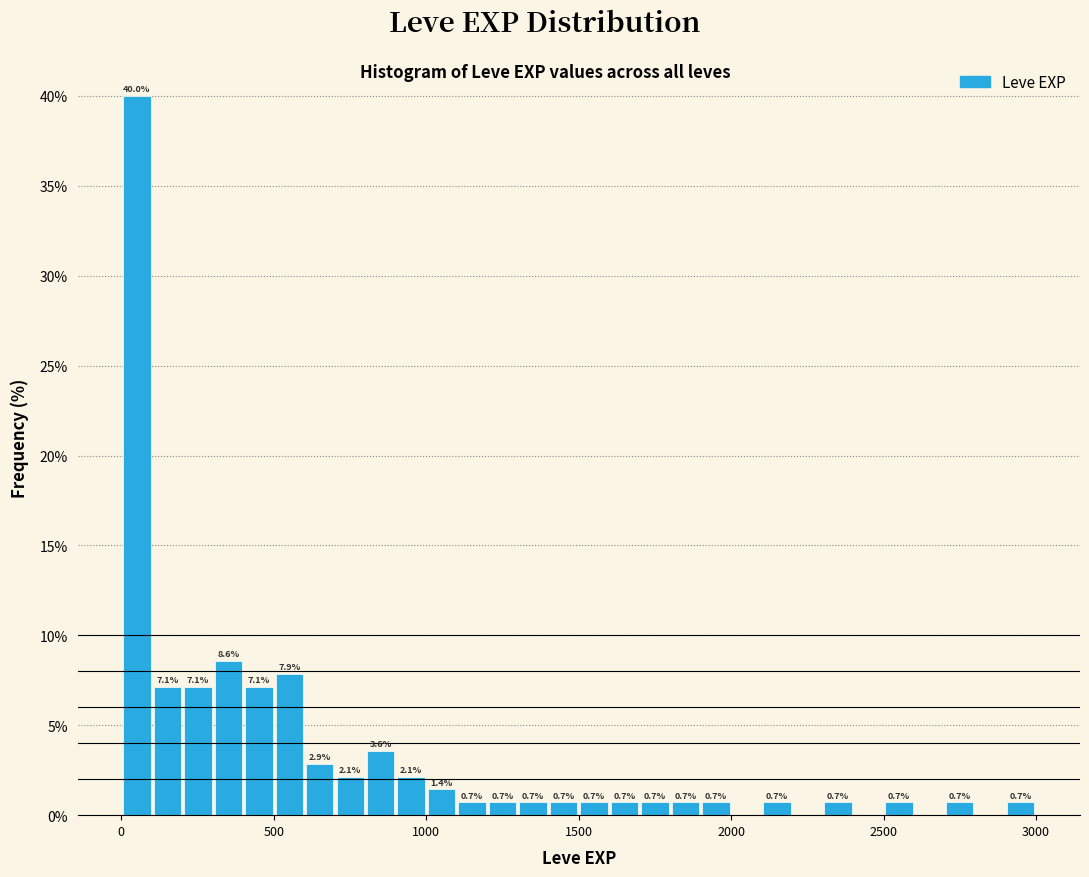

Read against the x-axis, roughly where is the centre of the tallest bar?

50